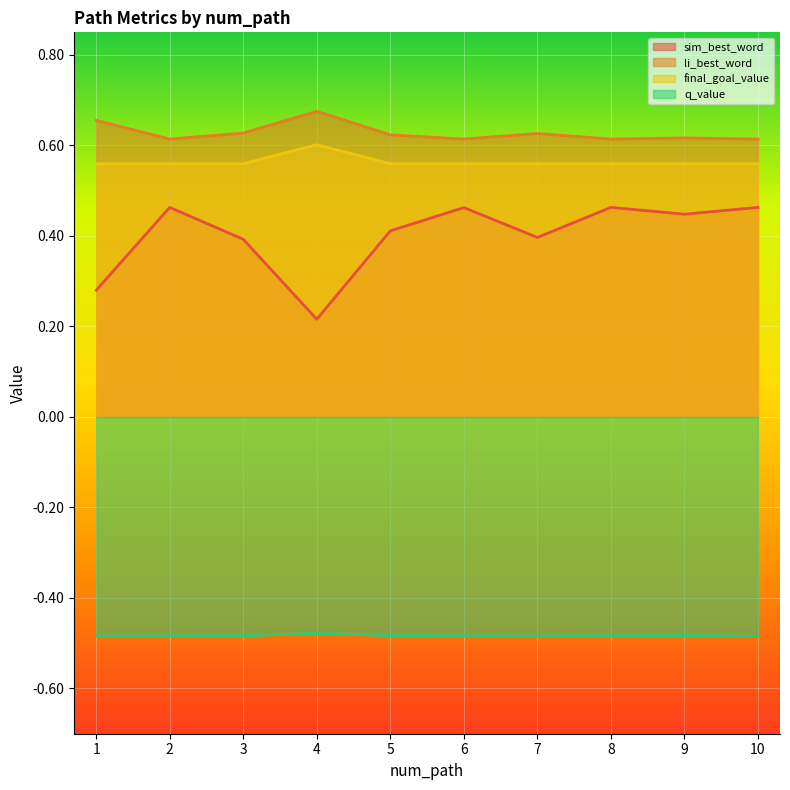

Which category has the lowest value in the q_value series?

10